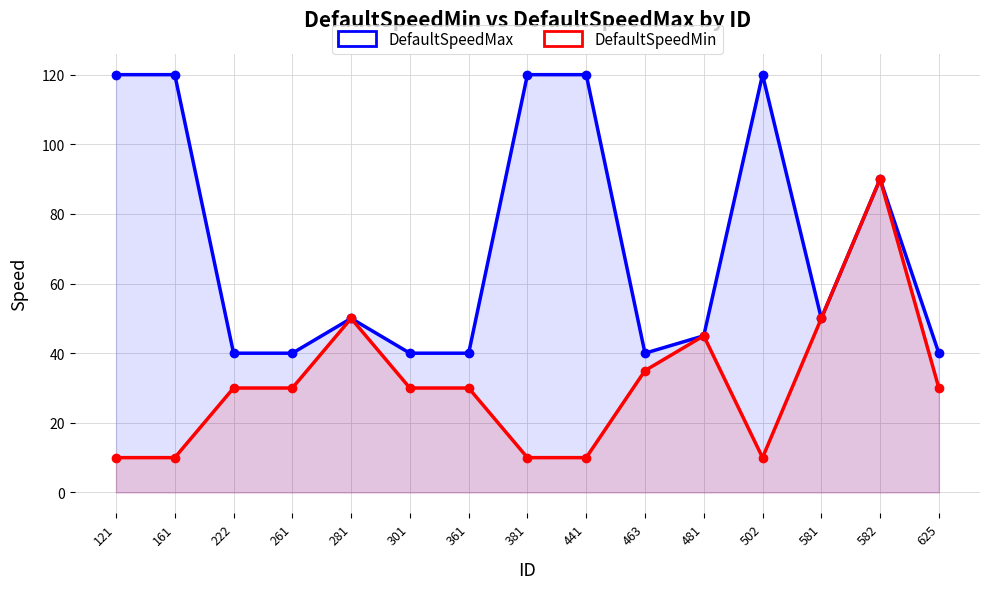

The value of DefaultSpeedMax at 381 is 53. True or false?

False